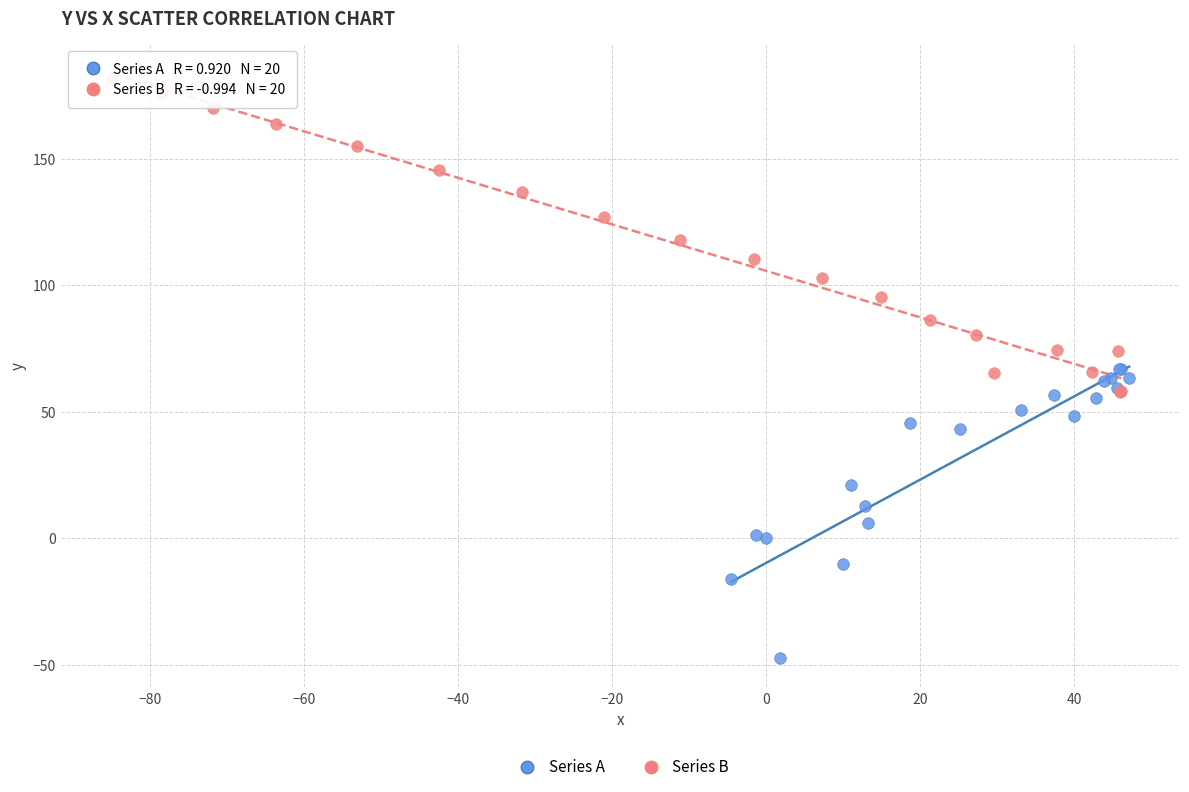

Which series contains the highest Y value?

Series B